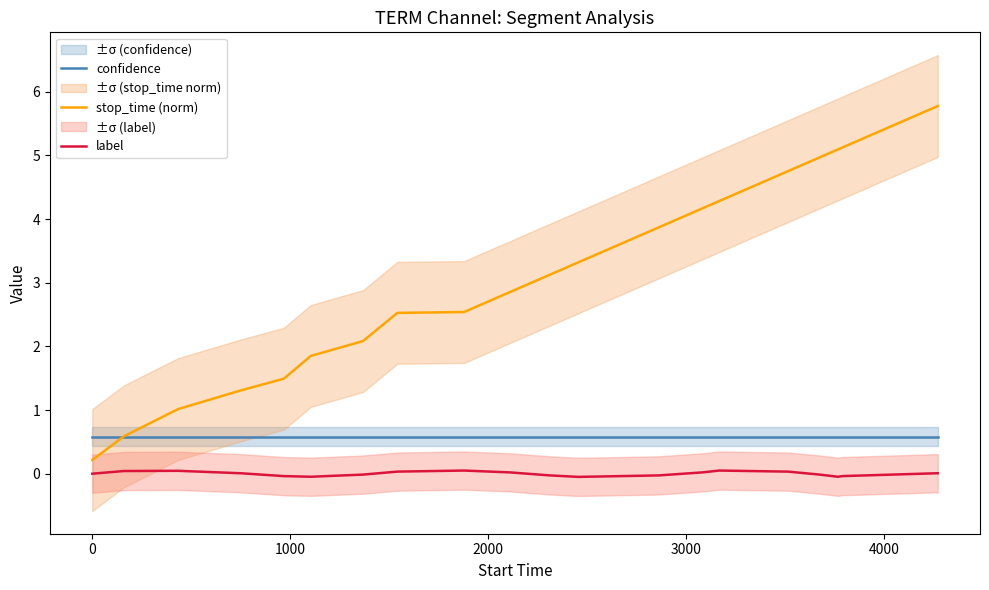

True or false: label has more than 2 points higher than both neighbors.

True